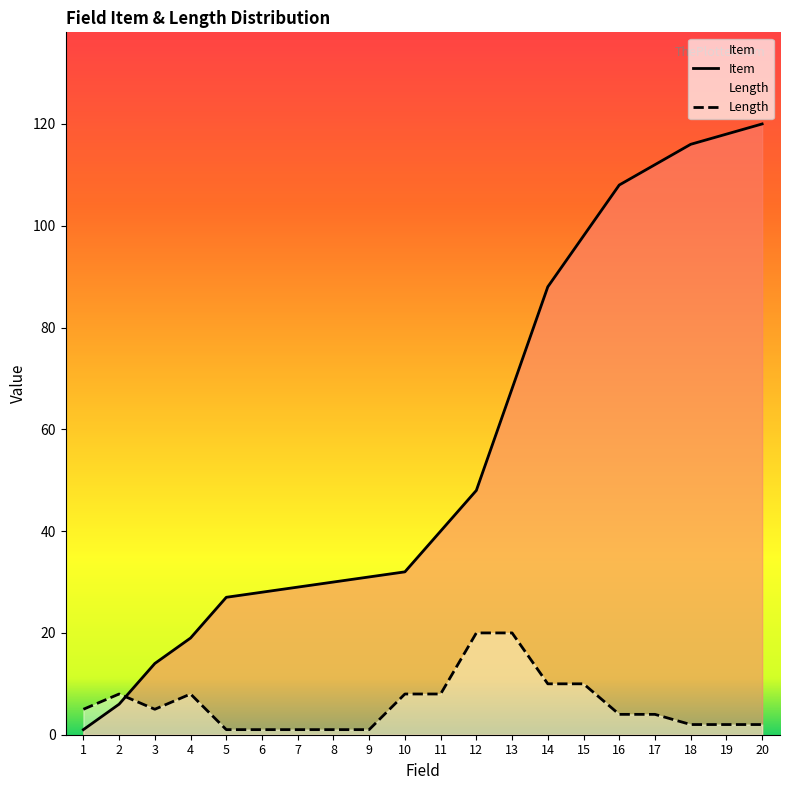

List the series in order of their overall mean, lowest first.

Length, Item